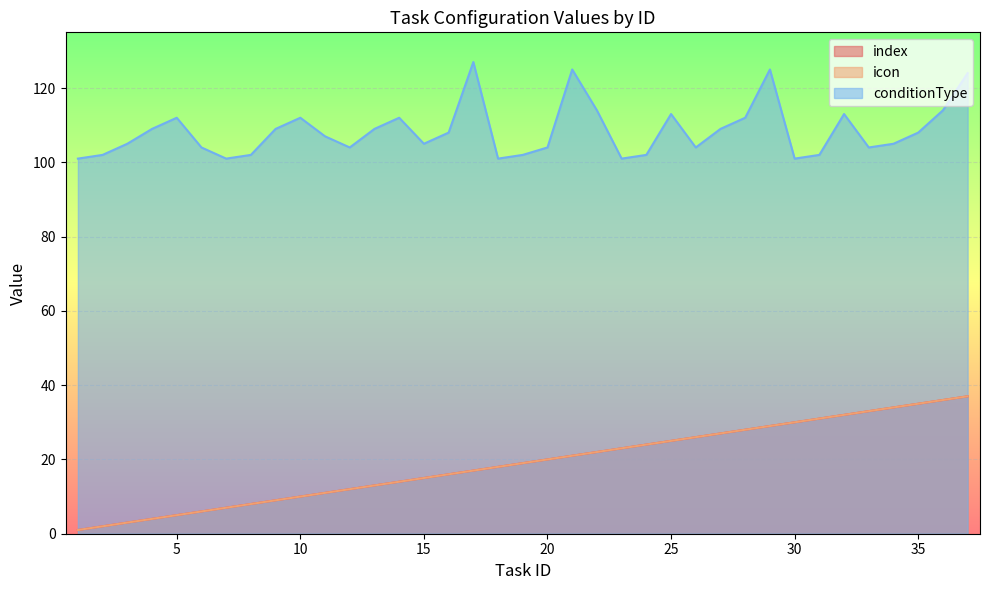

Which category has the lowest value across all series?

1